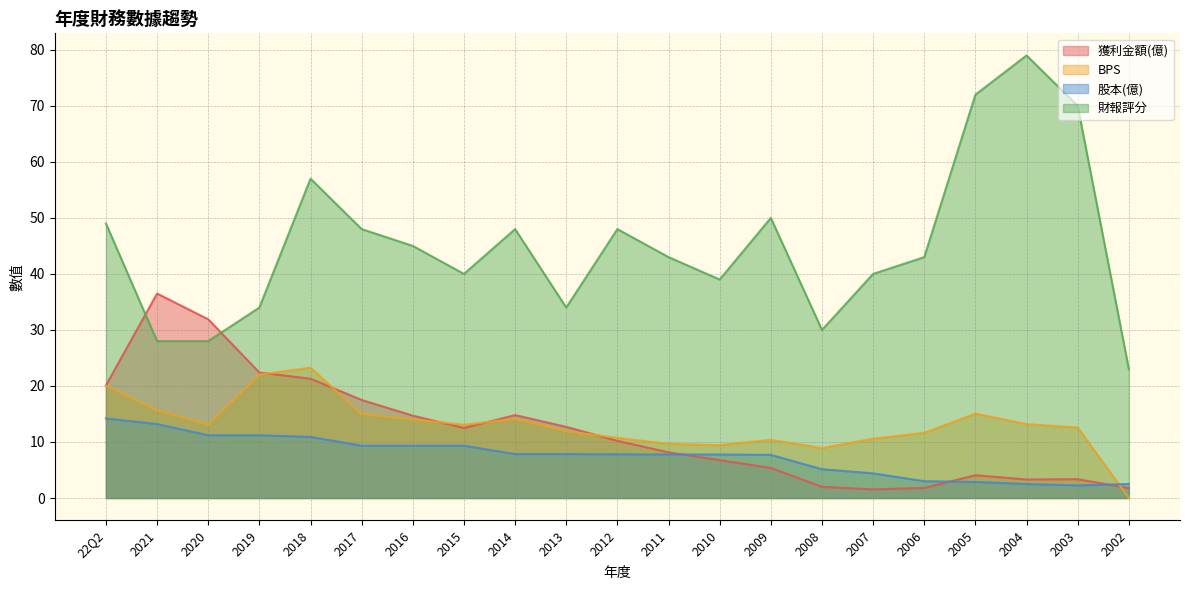

What is the difference between the maximum and second lowest values in the 財報評分 series?

51.0